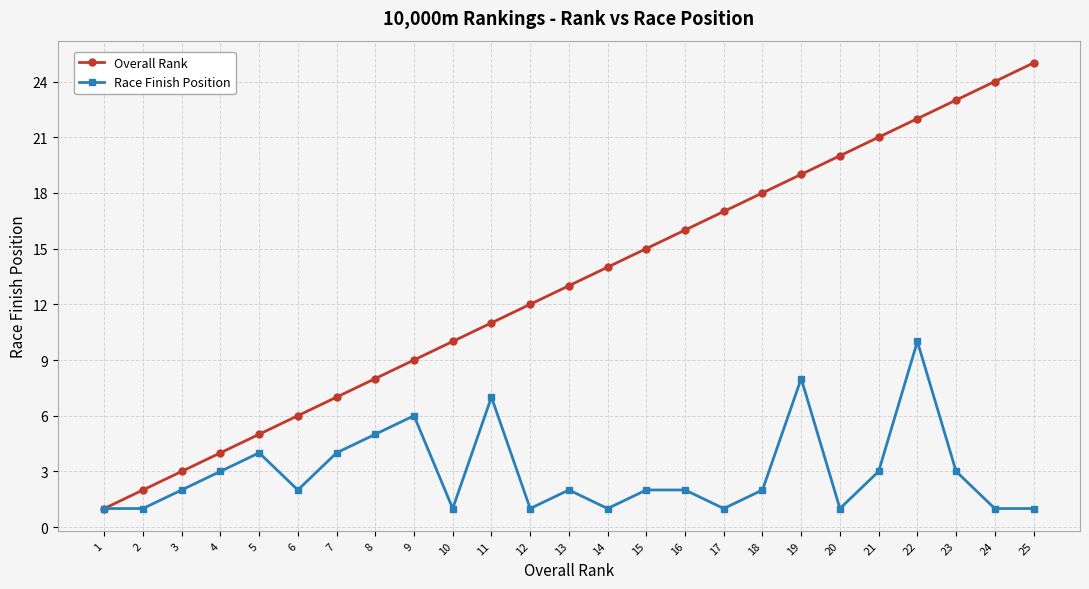

The Overall Rank series shows 2 at 1. True or false?

False